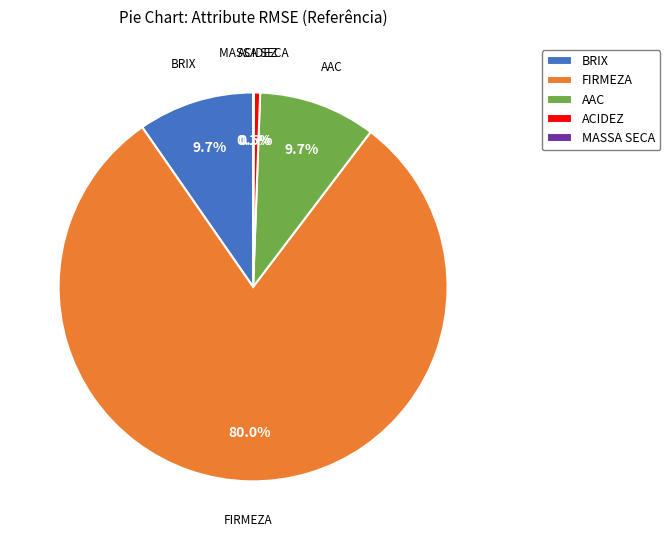

Is the sum of AAC and FIRMEZA greater than half?

Yes